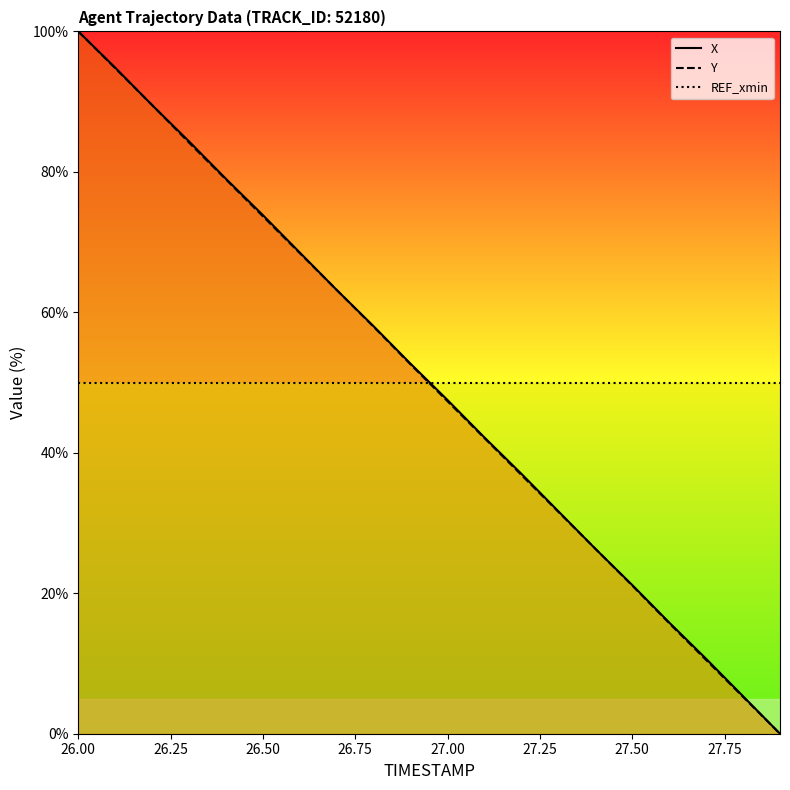

How many lines are shown in the chart?

3